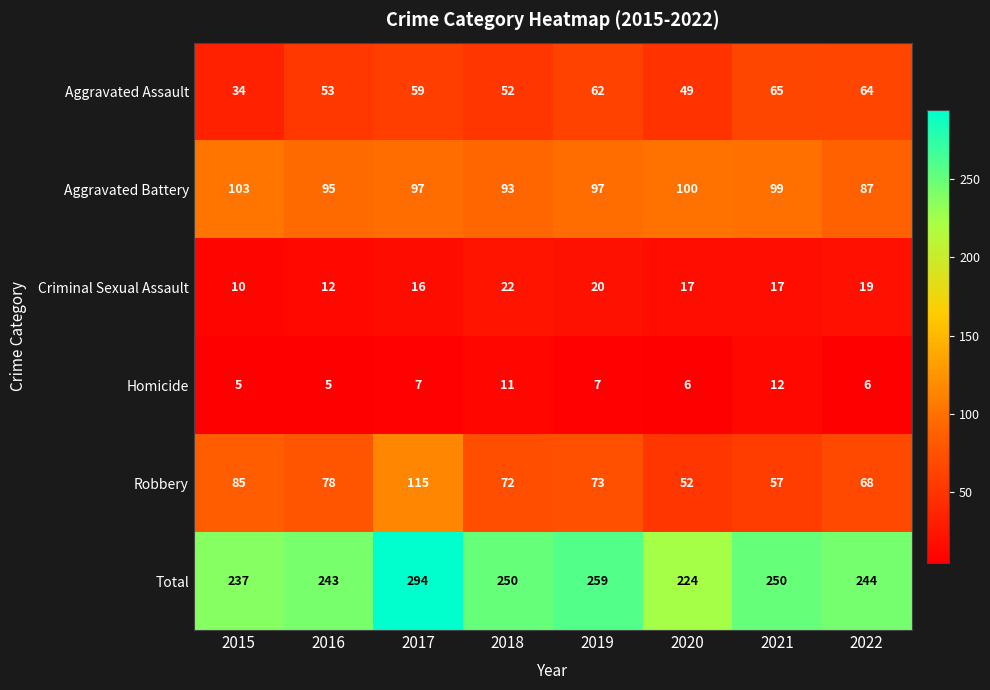

What is the average value of the Total series?

250